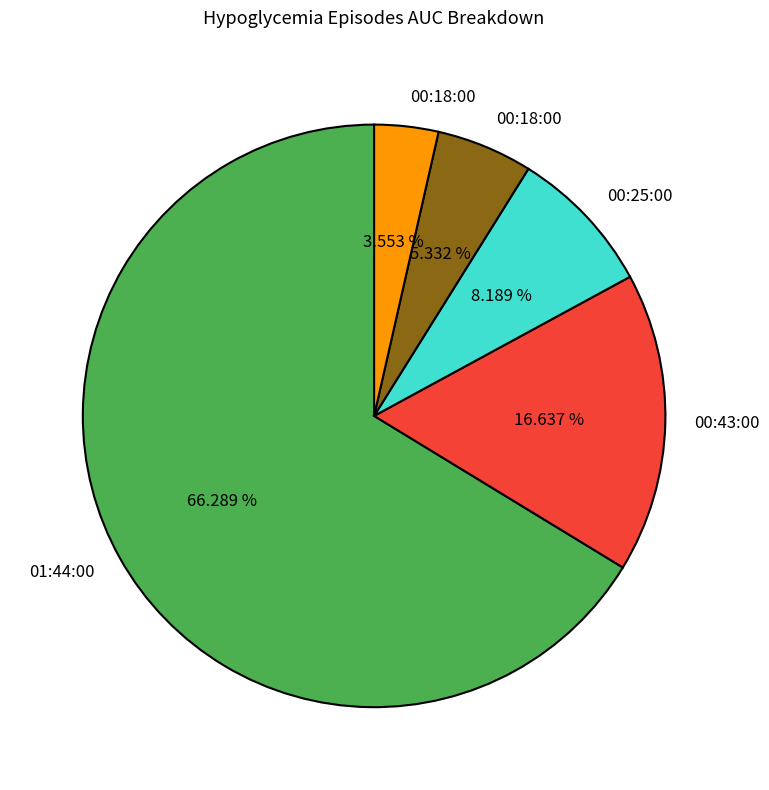

To the nearest percent, what is the average slice percentage?

20%